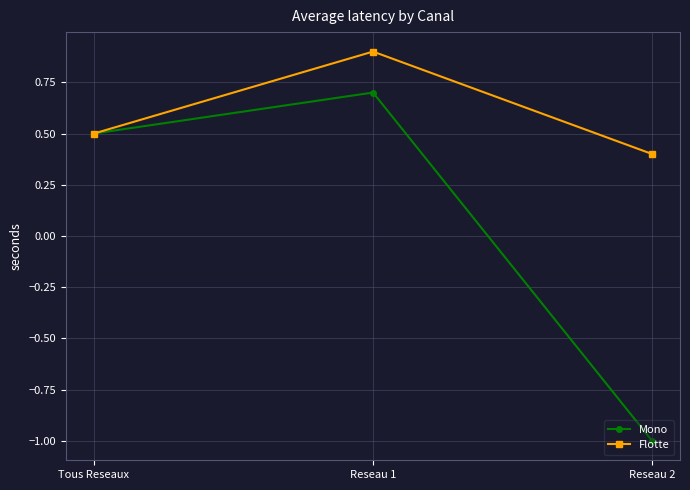

Reading left to right, extract all data points from this chart.

Mono: 0.5	0.7	-1.0
Flotte: 0.5	0.9	0.4